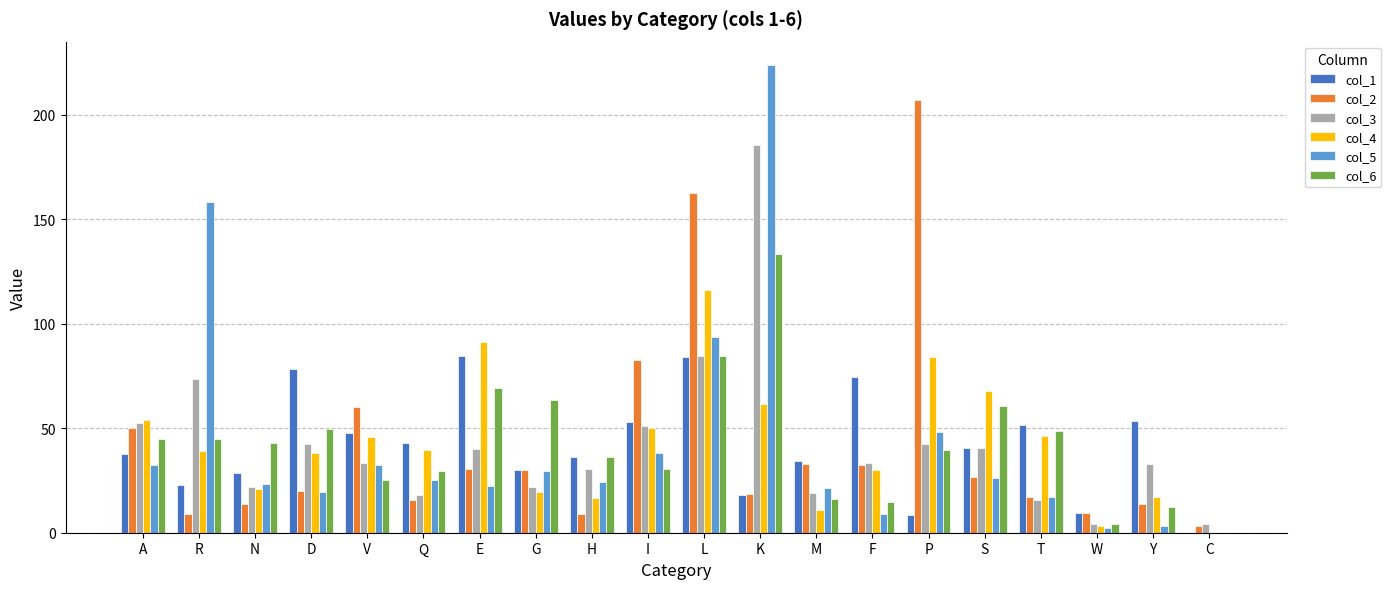

Is the value of col_2 at S greater than the value of col_4 at Y?

Yes